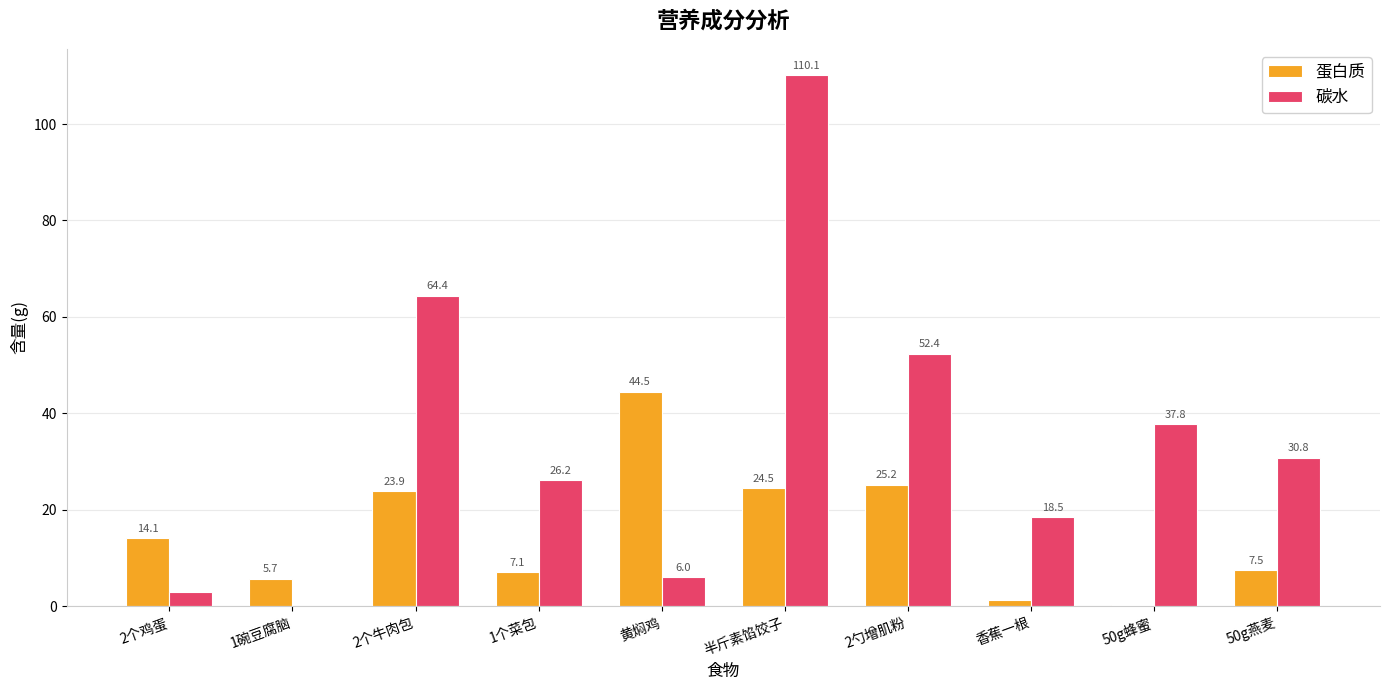

At which label does 蛋白质 first exceed 14?

2个鸡蛋